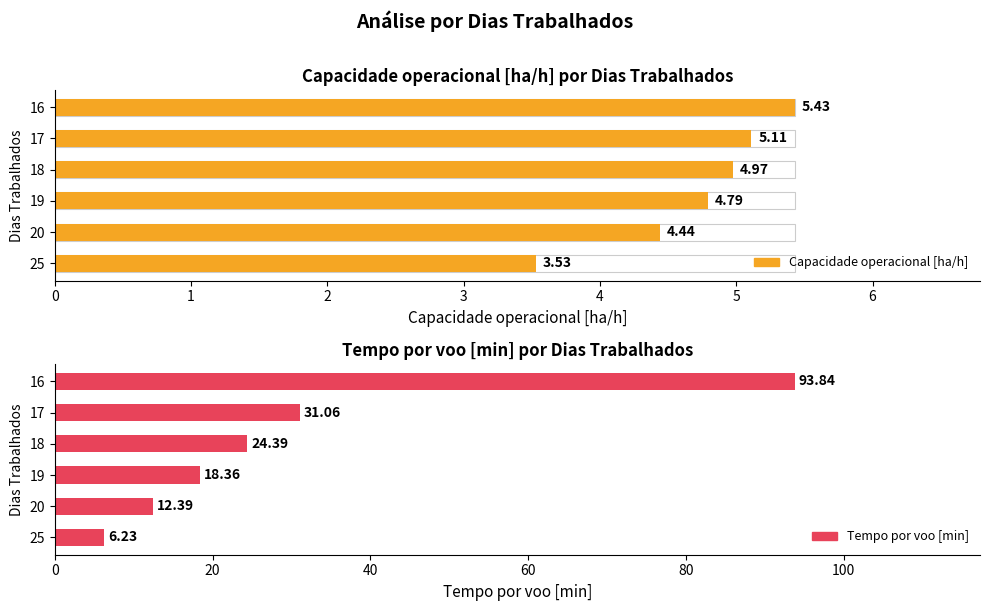

What is the sum of all Tempo por voo [min] values?

186.3